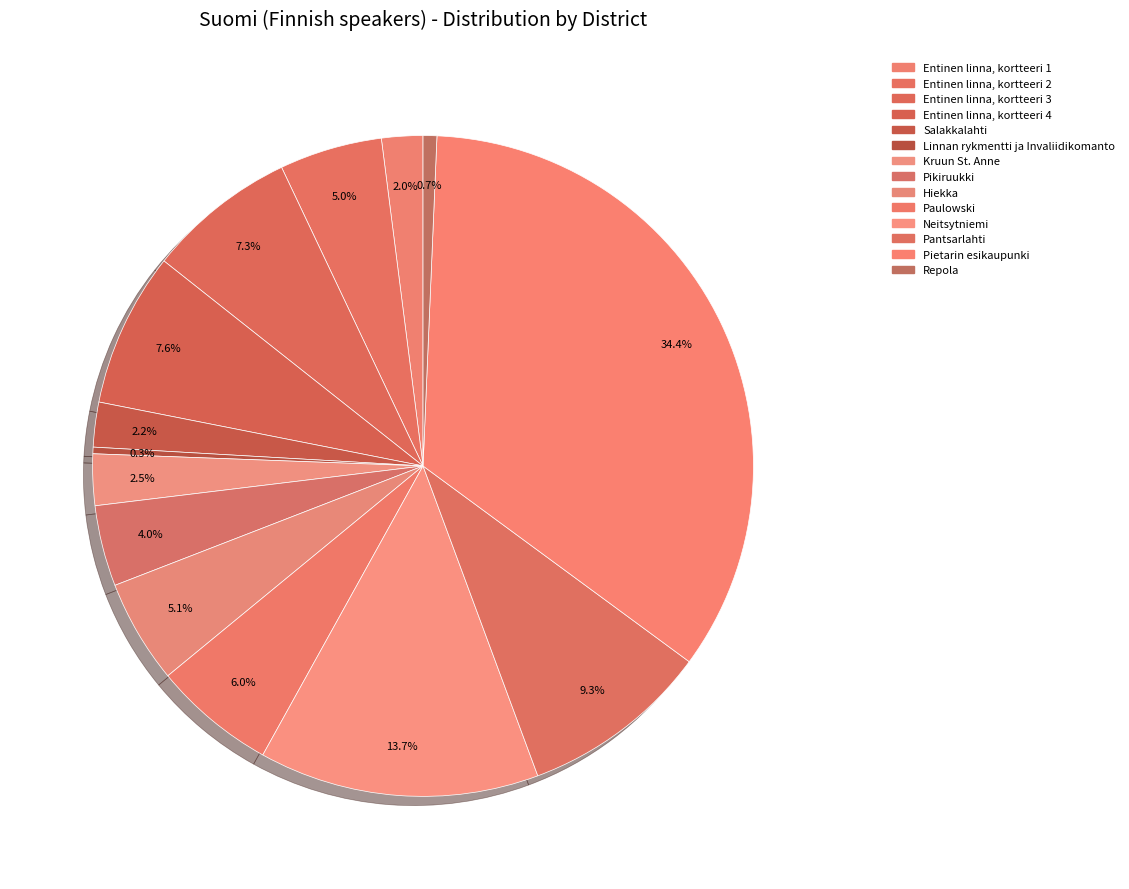

How many slices are in this pie chart?

14